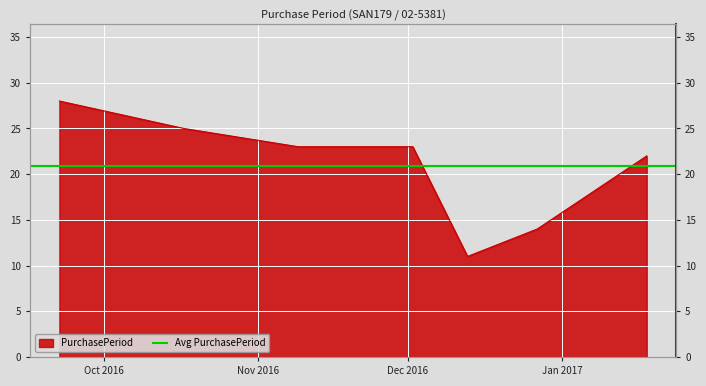

What value does the data have at 2017-01-18, to the nearest 5?

20